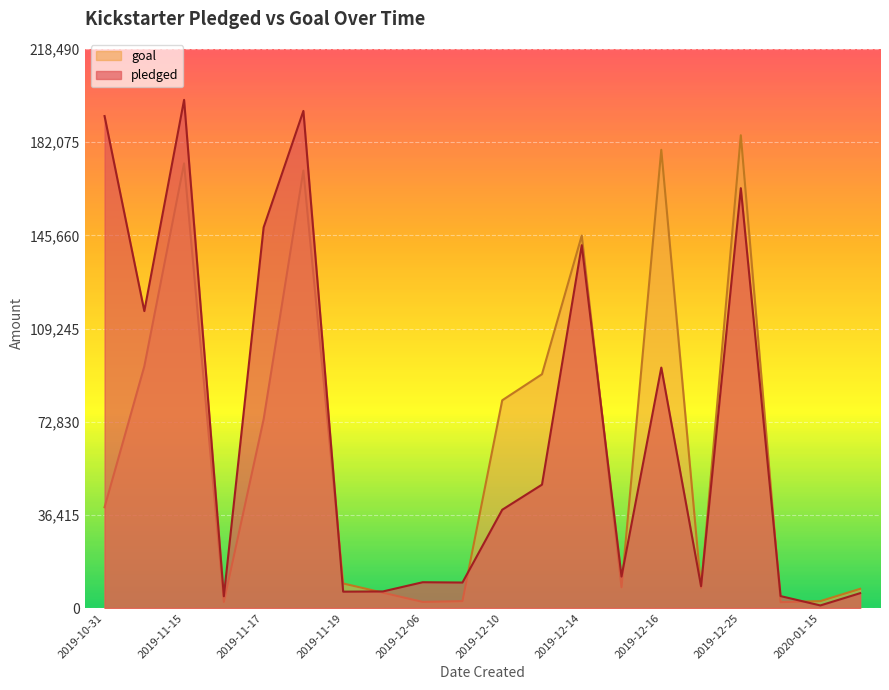

Which series has the widest spread of values?

pledged